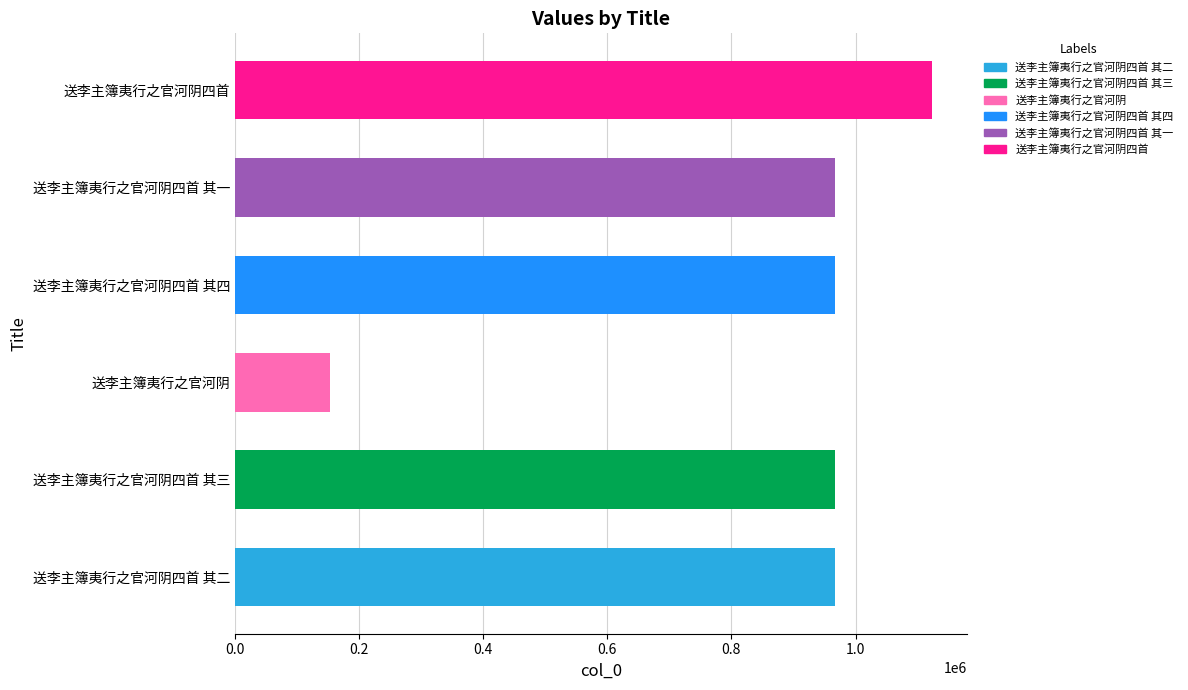

Which category has the lowest value across all series?

送李主簿夷行之官河阴